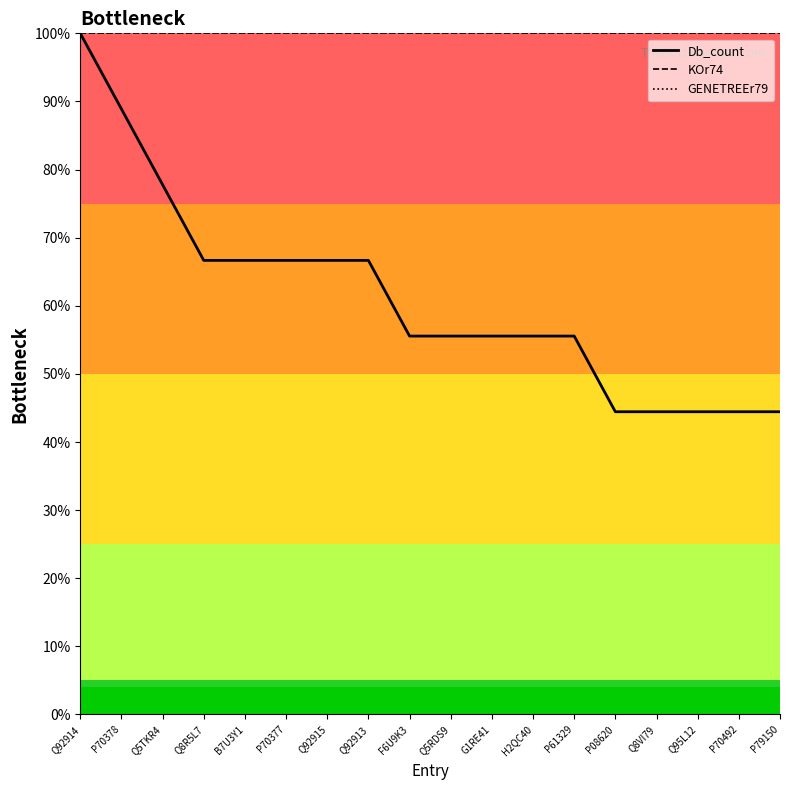

True or false: KOr74 and Db_count intersect in this chart.

False